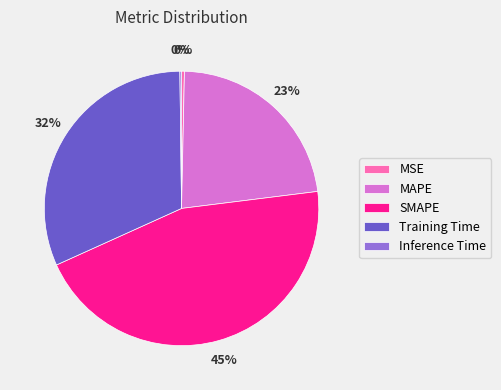

Is it true that MSE is 0% of the pie?

True